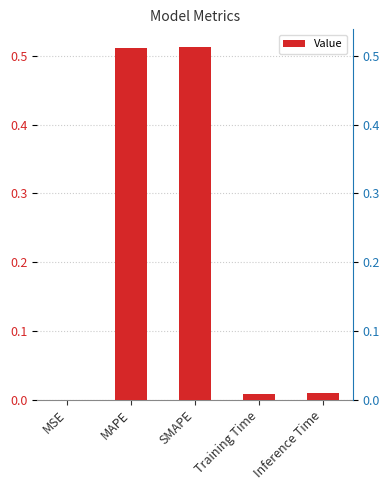

What is the maximum value shown in the chart?

0.5